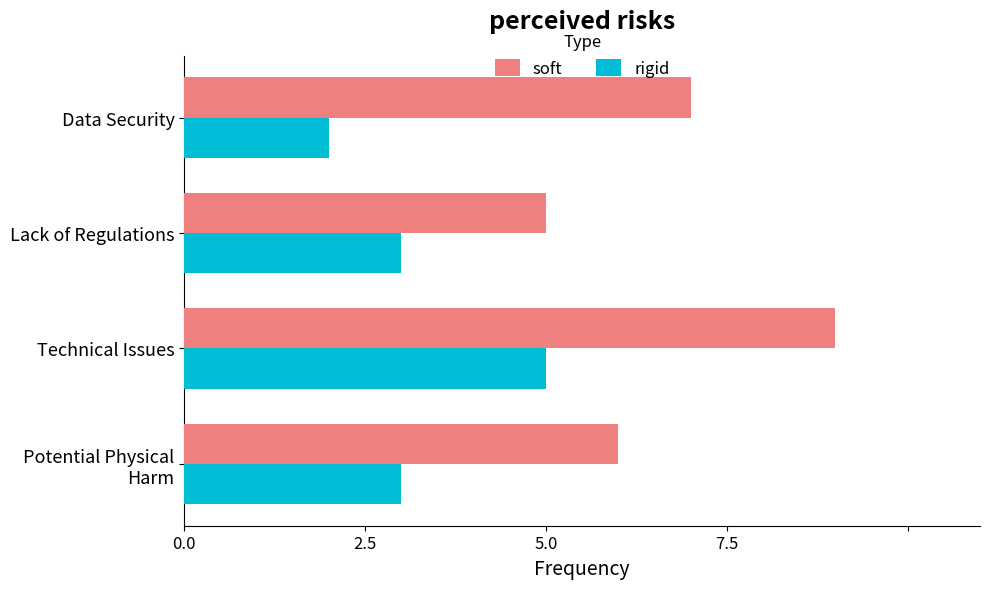

What is the greatest value displayed?

9